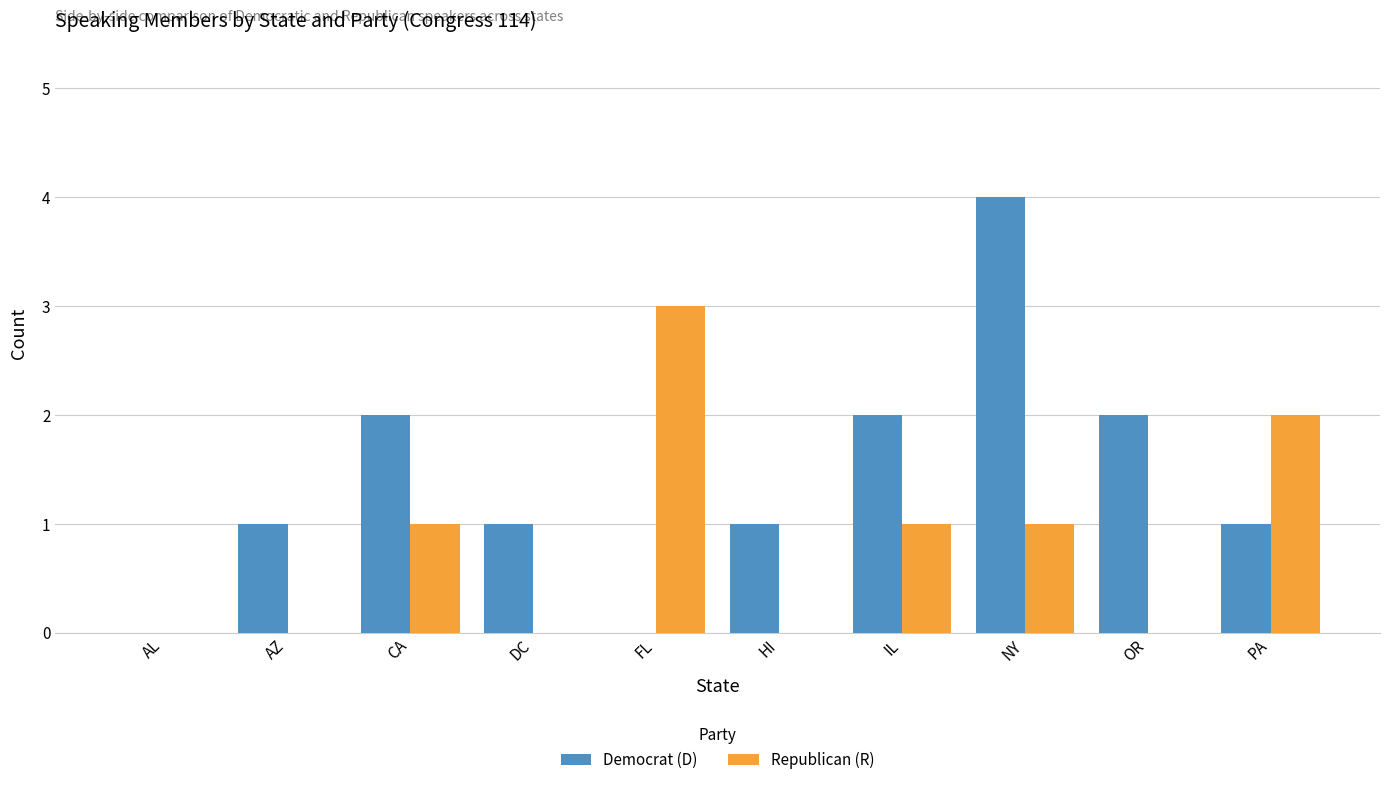

What is the maximum value for Democrat (D)?

4